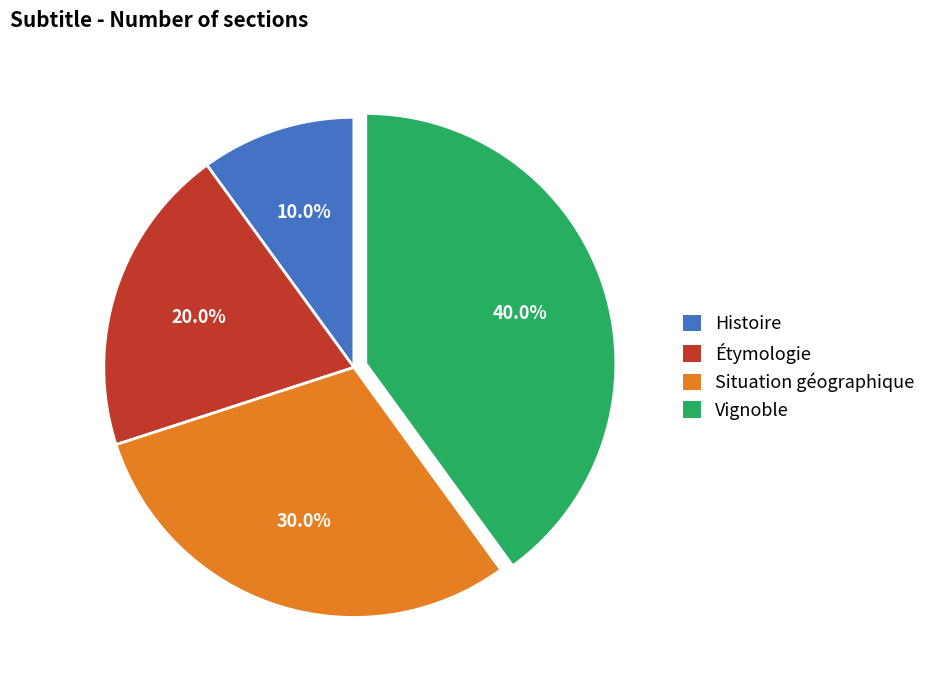

Between Vignoble and Histoire, which is larger?

Vignoble